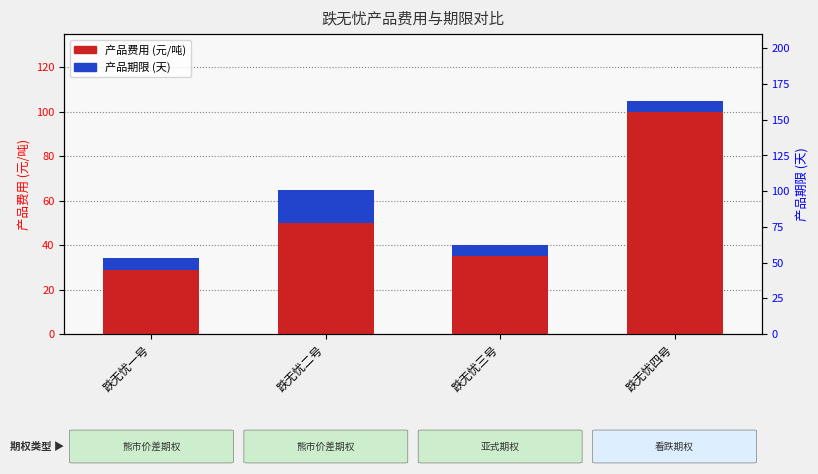

How many values in the 产品期限 (天, 缩放显示) series exceed 5?

1